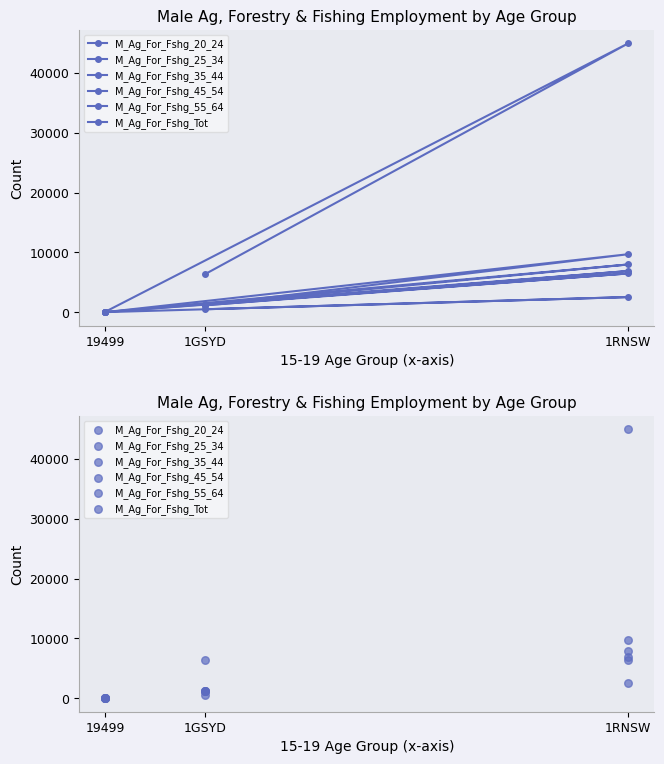

What are all the series names shown in the legend?

M_Ag_For_Fshg_20_24, M_Ag_For_Fshg_25_34, M_Ag_For_Fshg_35_44, M_Ag_For_Fshg_45_54, M_Ag_For_Fshg_55_64, M_Ag_For_Fshg_Tot